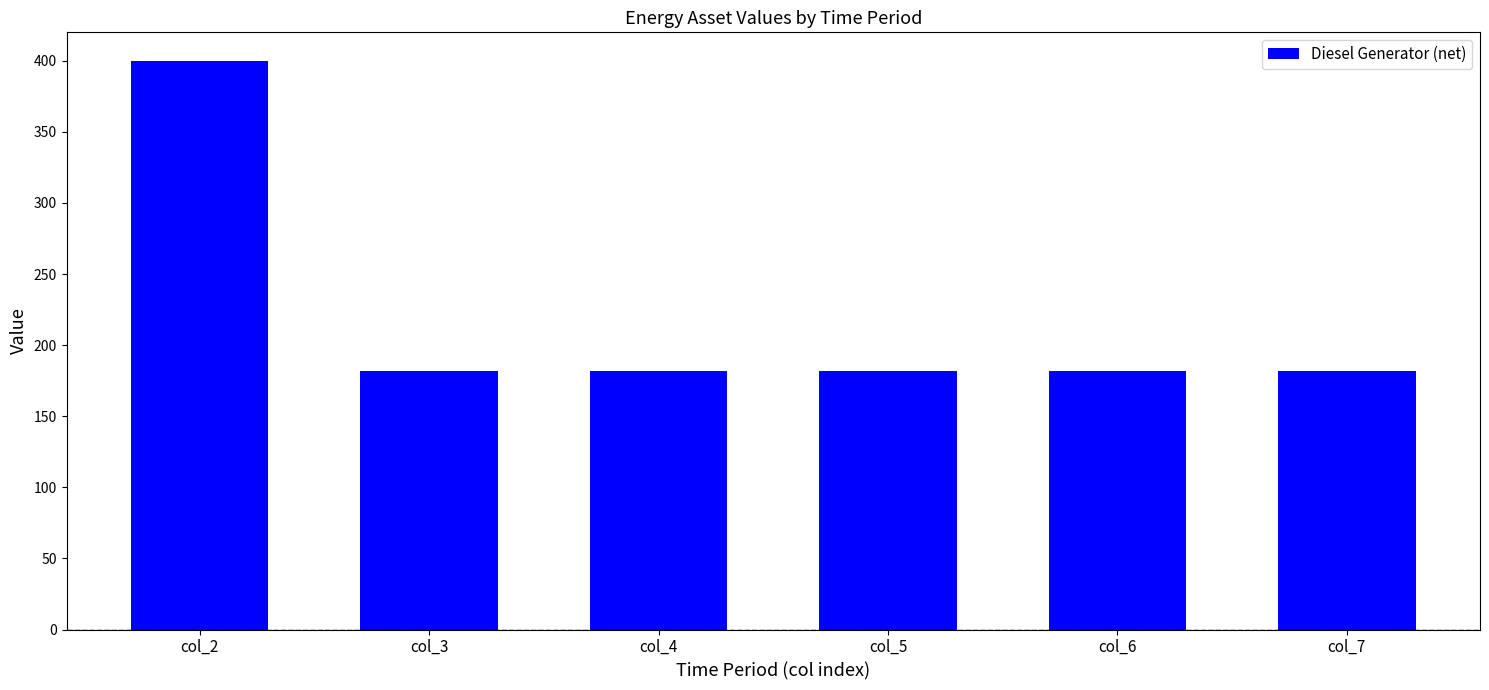

Which category has the highest value across all series?

col_2